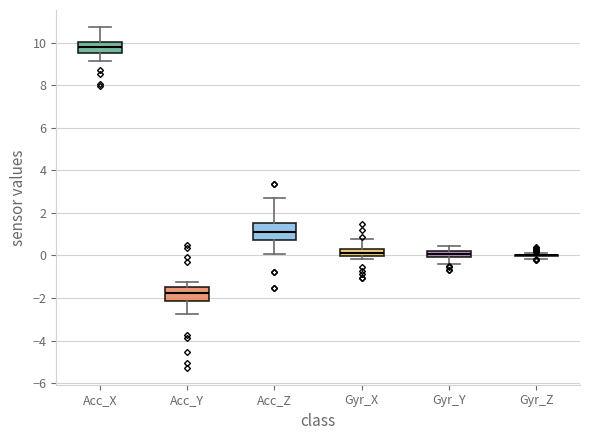

Where does the median line of the box for Gyr_X sit on the y-axis? The values are not printed on the chart, so give them approximately, as read against the axis.

0.2